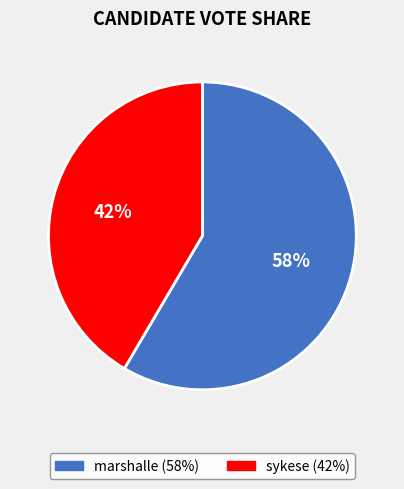

Does any single category account for the majority?

Yes